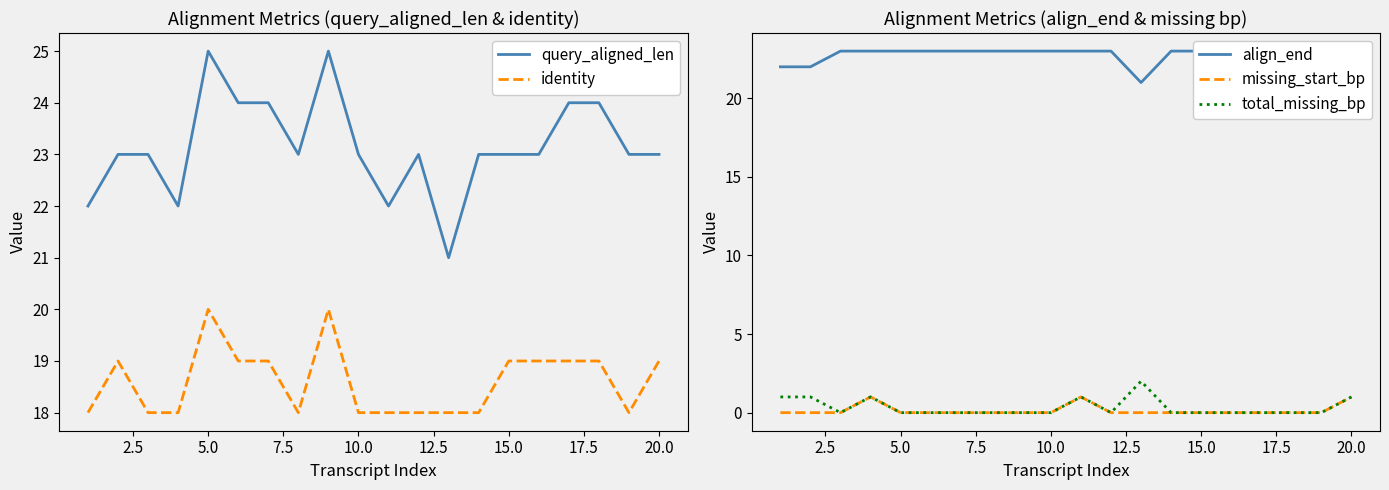

Does the chart have visible grid lines?

No